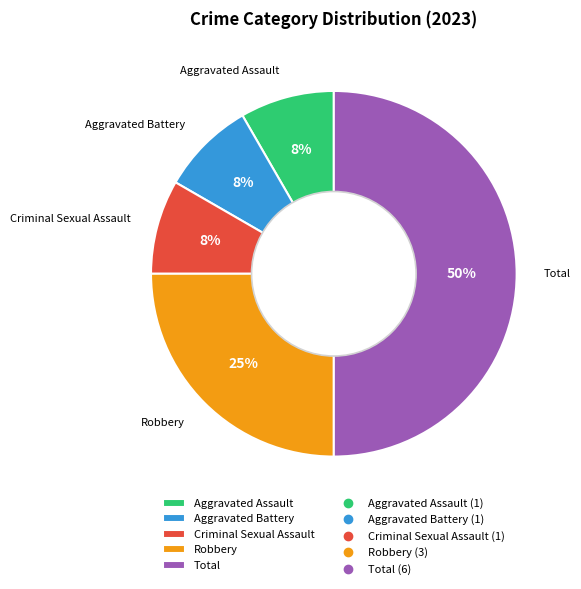

Between Aggravated Assault and Total, which is larger?

Total